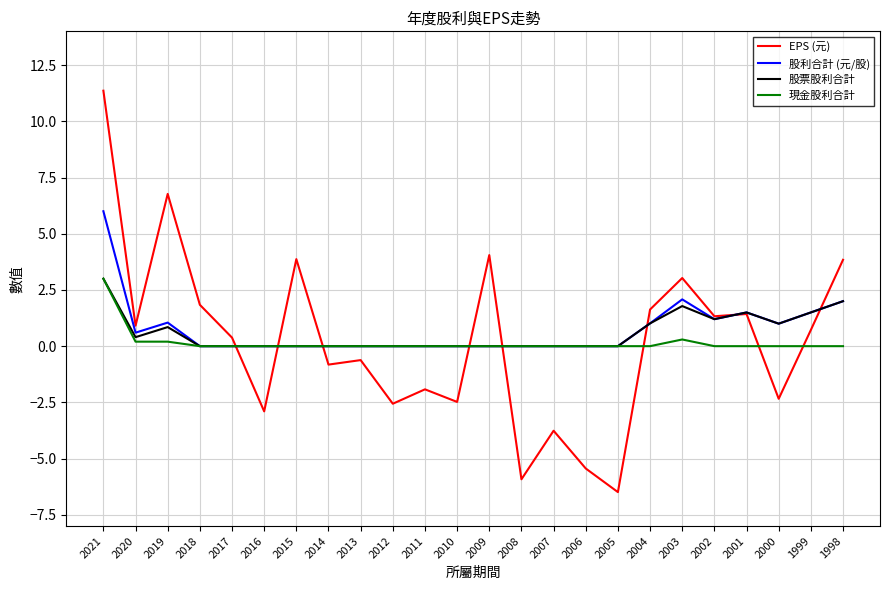

Between 2007 and 2004, which series saw the biggest shift?

EPS (元)